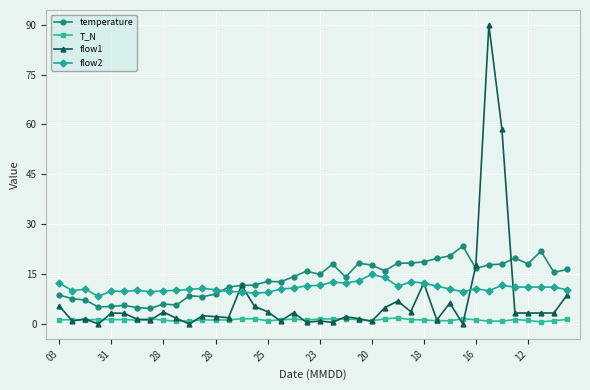

What is the maximum value shown in the chart?

89.9